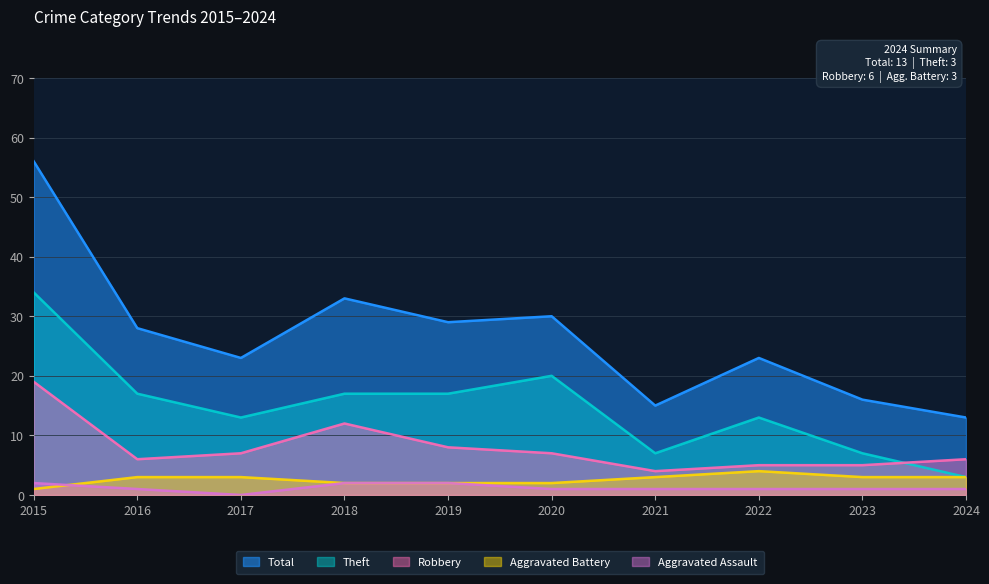

True or false: Robbery and Aggravated Battery cross at least once.

False